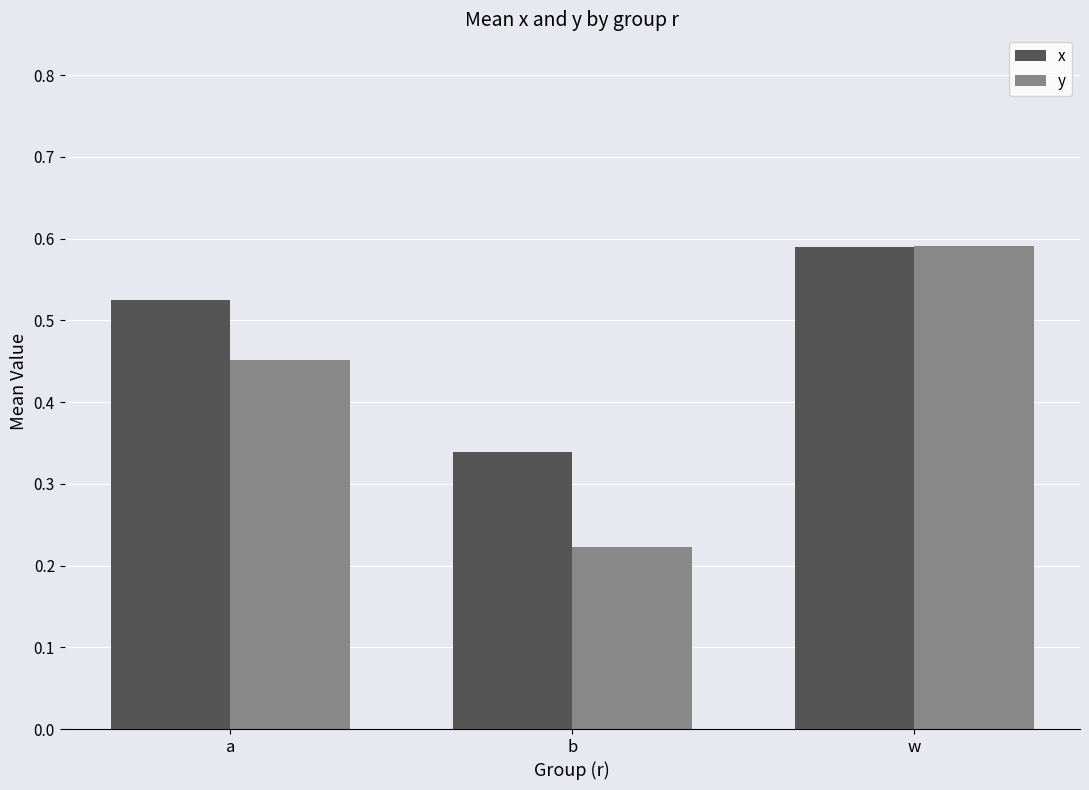

Count the y values in the range 0 to 1.

3